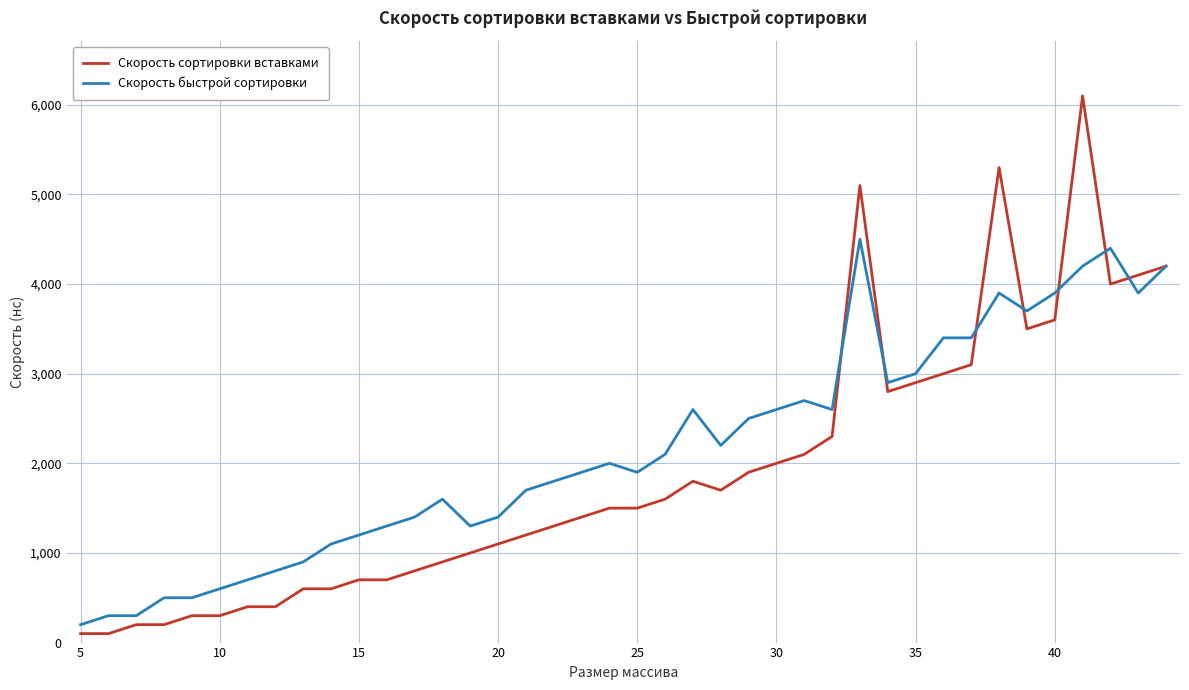

Reading right to left, what are all the values shown in this chart?

Скорость сортировки вставками: 4200	4100	4000	6100	3600	3500	5300	3100	3000	2900	2800	5100	2300	2100	2000	1900	1700	1800	1600	1500	1500	1400	1300	1200	1100	1000	900	800	700	700	600	600	400	400	300	300	200	200	100	100
Скорость быстрой сортировки: 4200	3900	4400	4200	3900	3700	3900	3400	3400	3000	2900	4500	2600	2700	2600	2500	2200	2600	2100	1900	2000	1900	1800	1700	1400	1300	1600	1400	1300	1200	1100	900	800	700	600	500	500	300	300	200